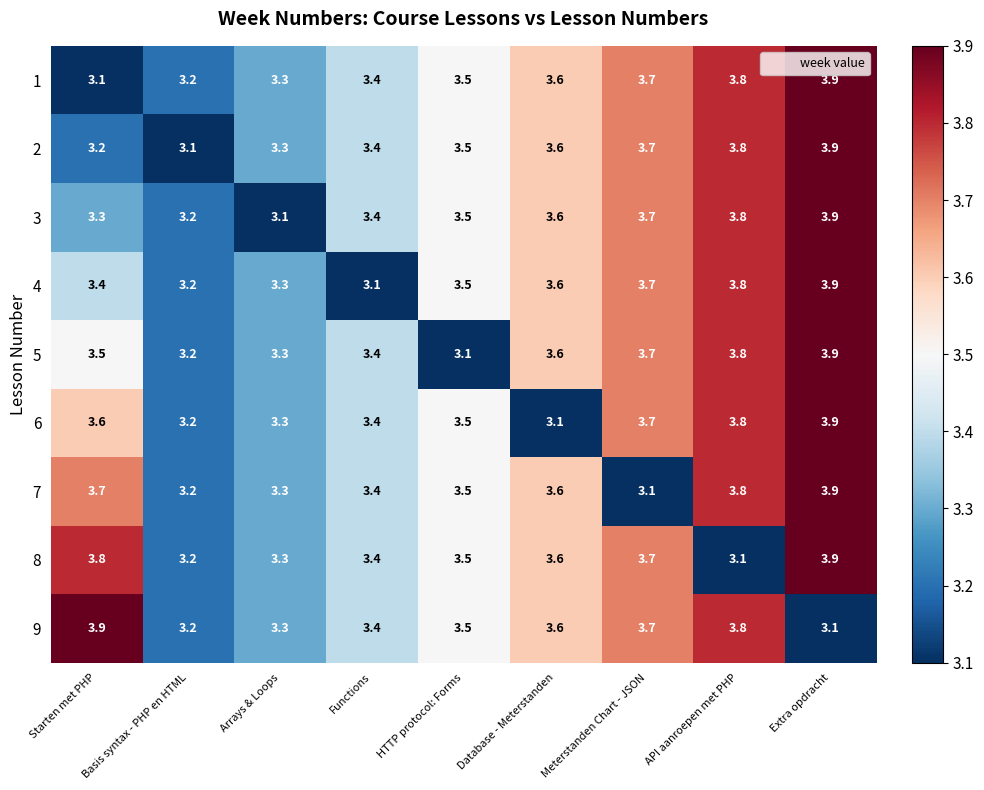

Is the value of 7 at Starten met PHP greater than the value of 5 at Functions?

Yes